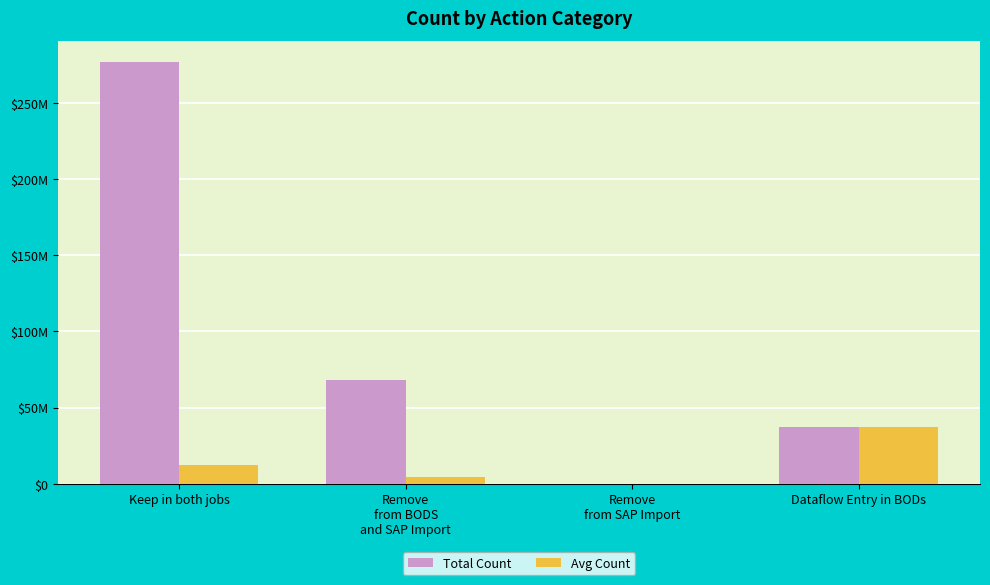

At which category is the sum across all series the highest?

Keep in both jobs